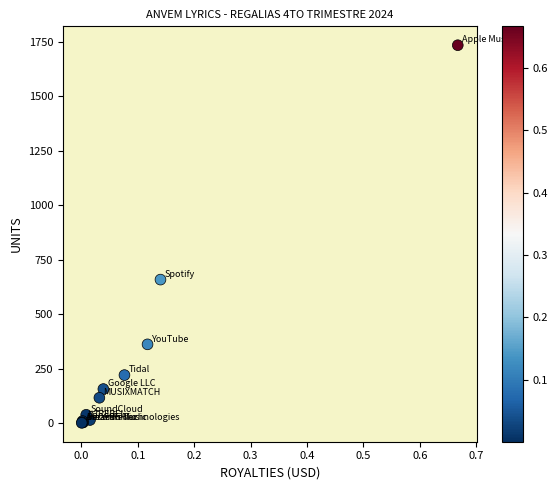

What Y value in the scatter plot is closest to 867?

658